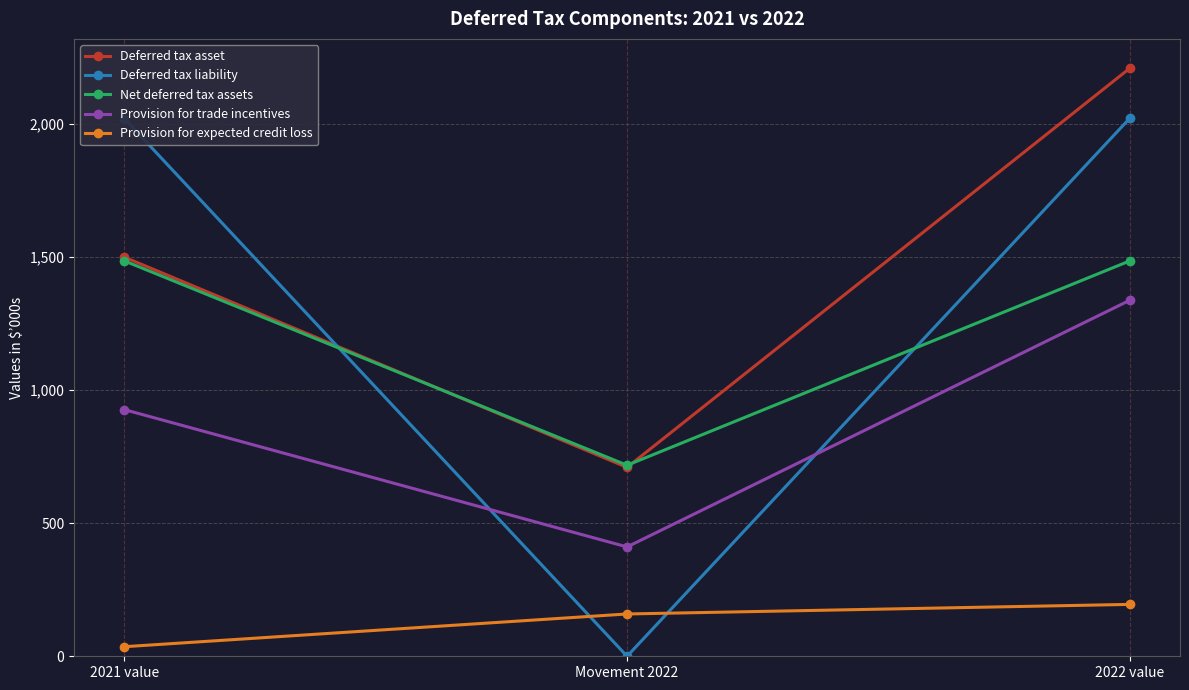

The value of Provision for expected credit loss at 2022 value is 71. True or false?

False